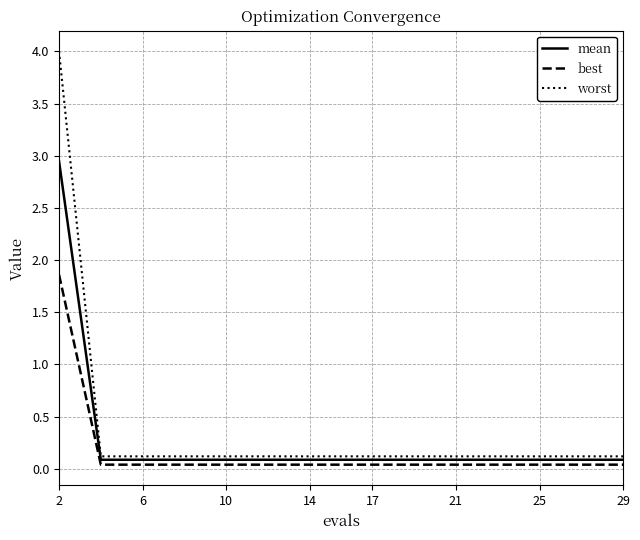

Which series has the largest range (max minus min)?

worst